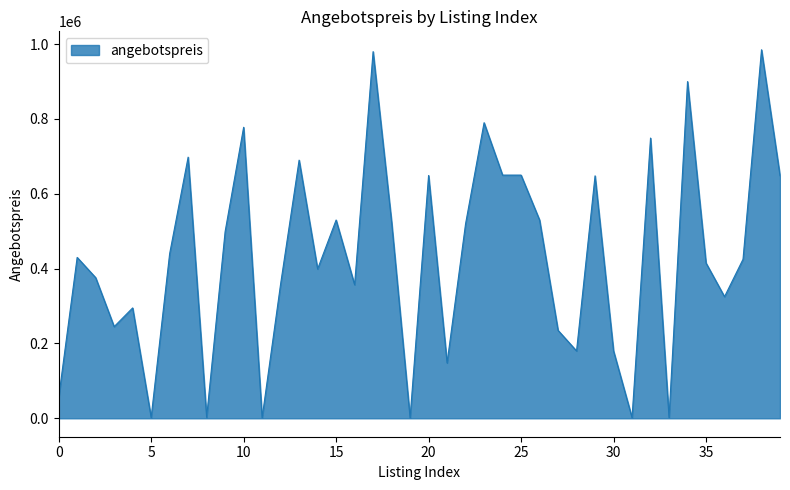

What is the difference between the maximum and minimum values?

983705